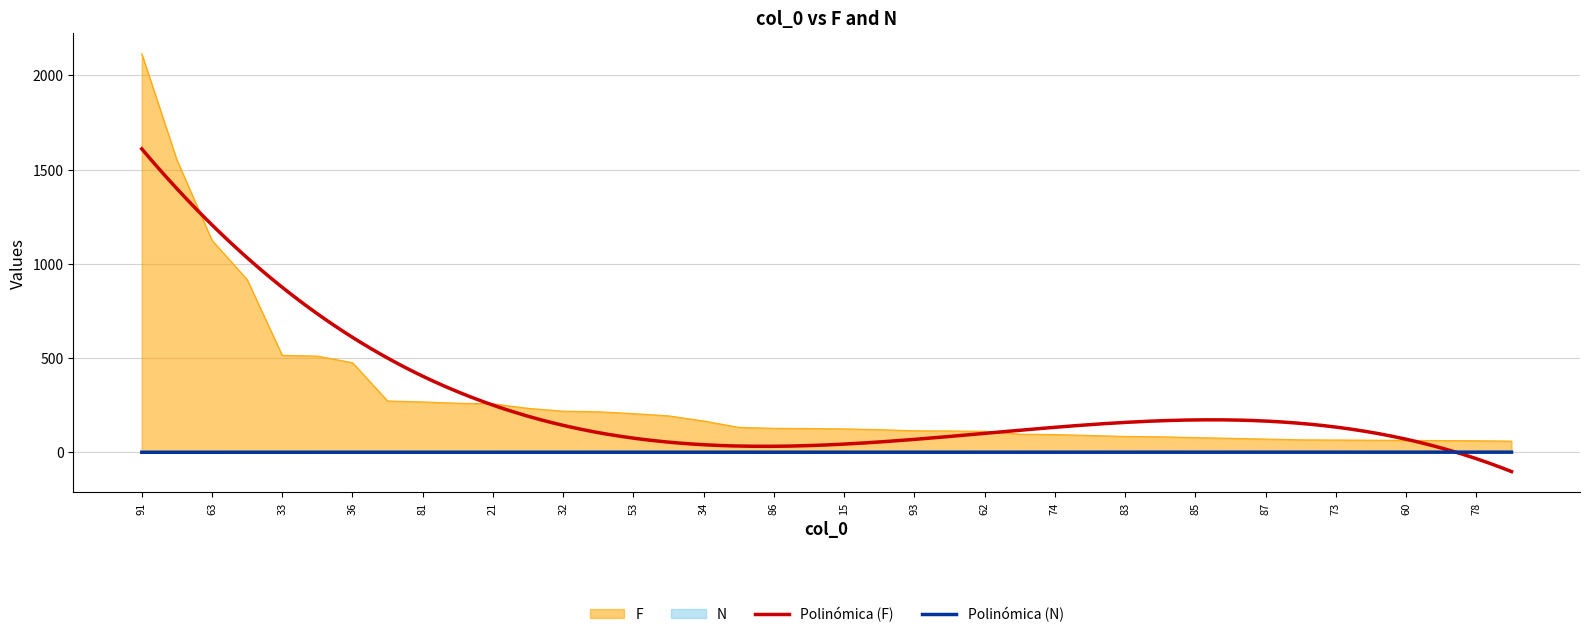

The N series shows 1 at 85. True or false?

True